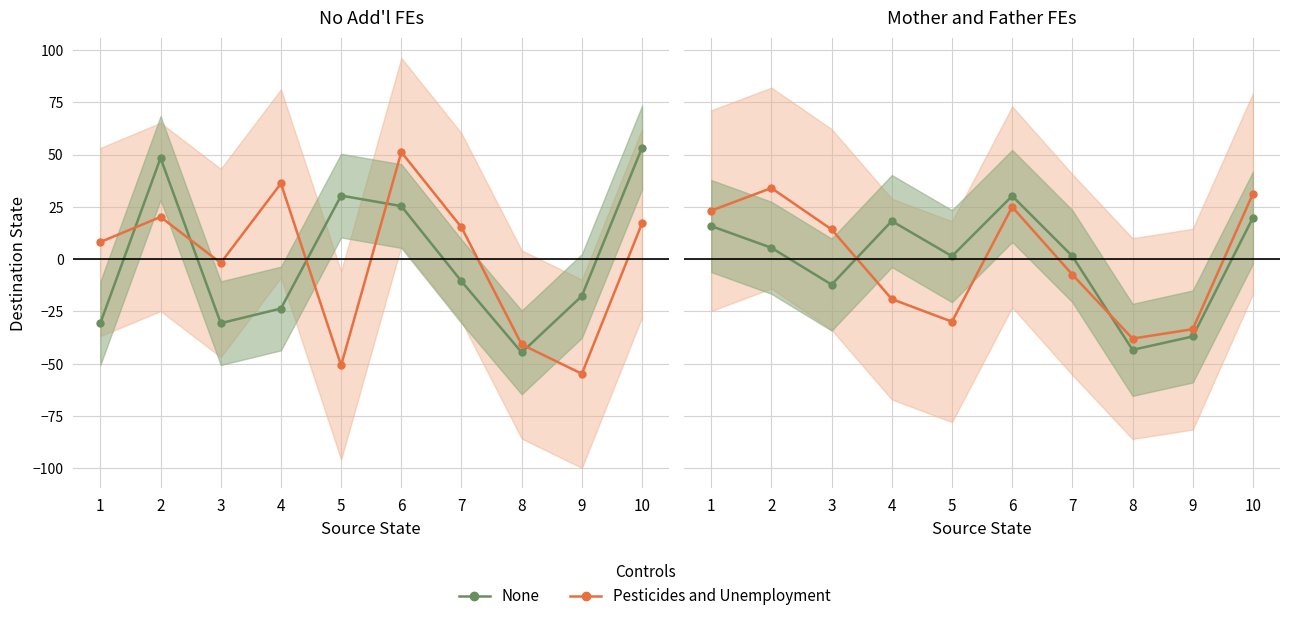

Reading right to left, extract all data points from this chart.

None: 19.8	-37.0	-43.4	1.4	30.2	1.4	18.2	-12.2	5.4	15.8
Pesticides and Unemployment: 31.3	-33.5	-38.0	-7.4	25.0	-29.9	-19.1	14.2	34.0	23.2